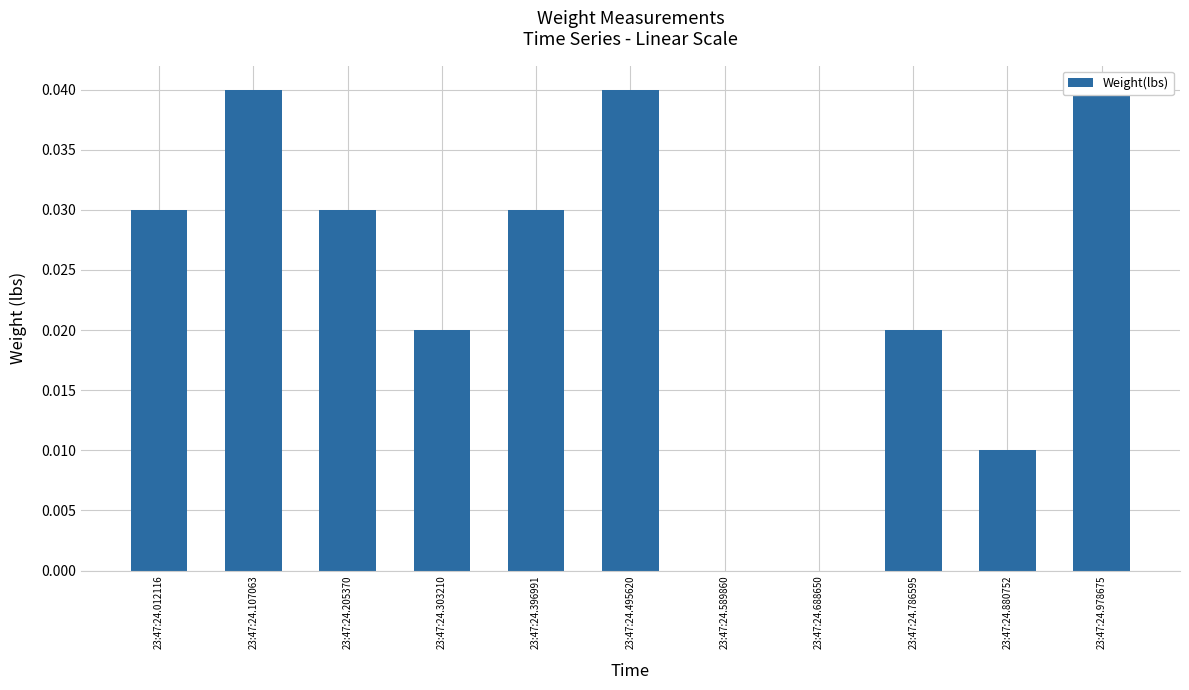

How many distinct data groups are displayed?

1